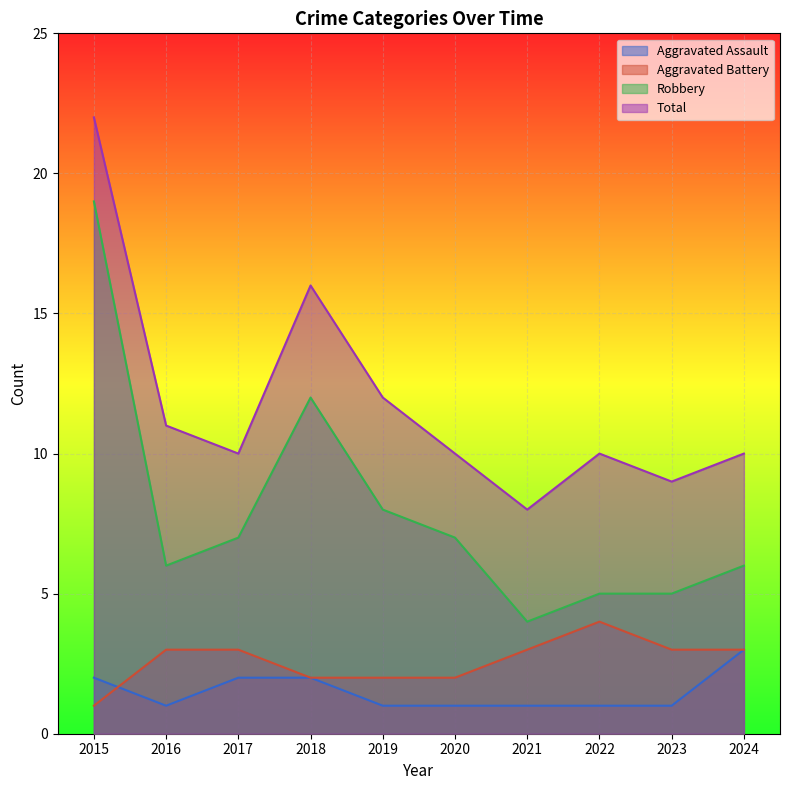

Read the Total value at 2017.

10